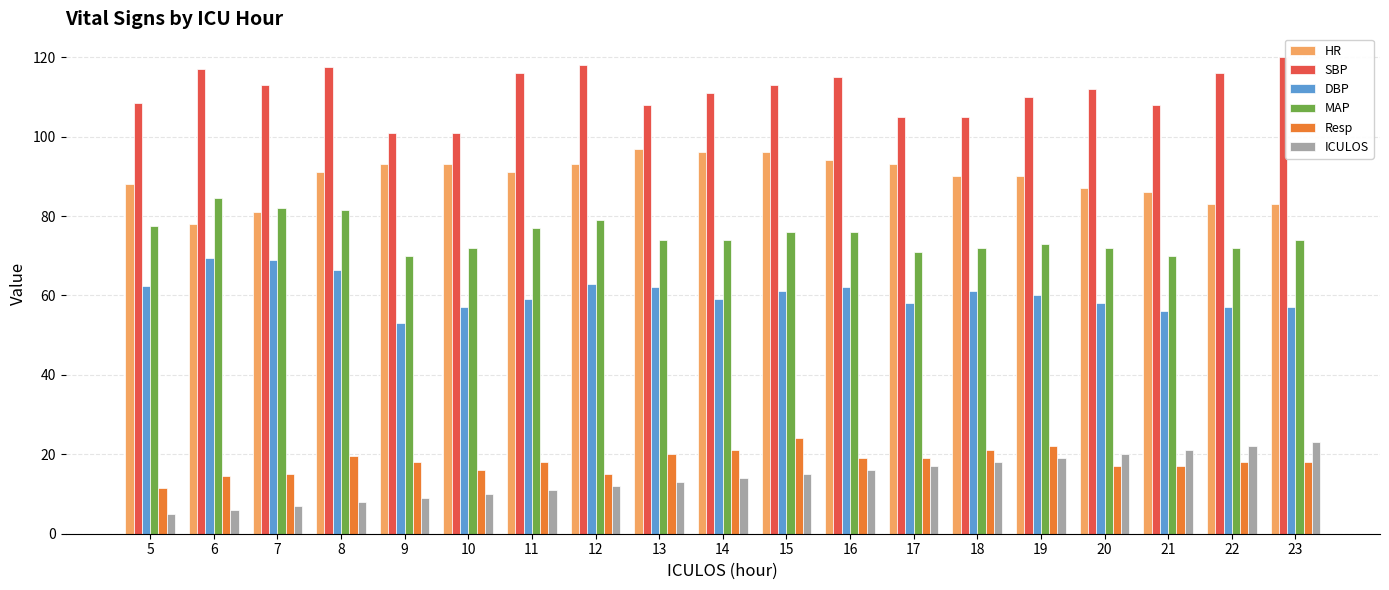

What is the value of the SBP bar at the 15th from the left?

110.0